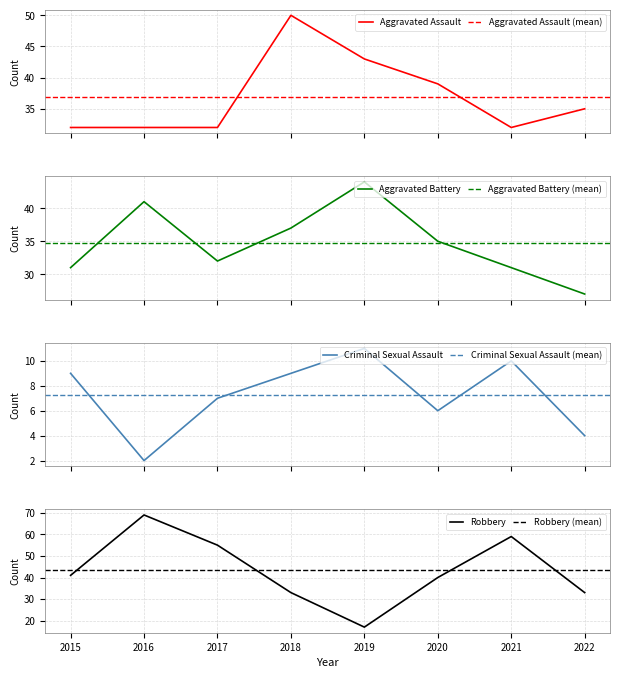

Rank the series by their maximum value, from highest to lowest.

Robbery, Aggravated Assault, Aggravated Battery, Criminal Sexual Assault